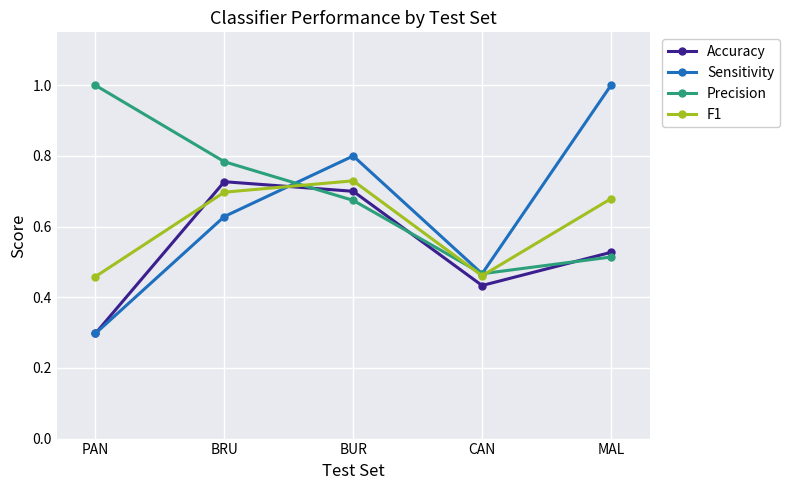

Which series has the largest total across all categories?

Precision